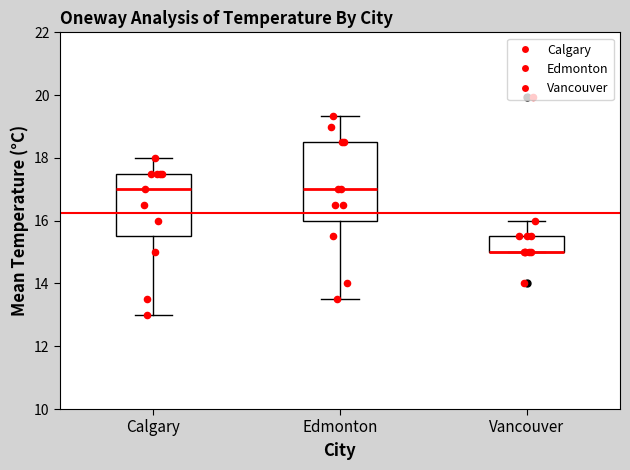

Which box is the tallest, from its lower edge to its upper edge?

Edmonton